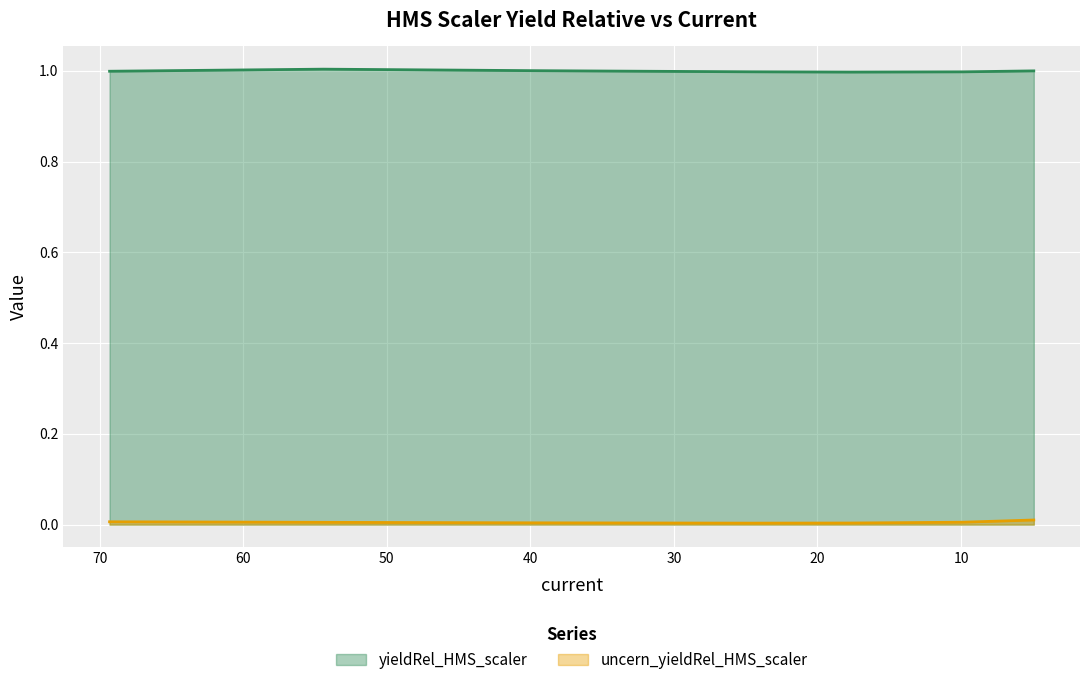

What is the highest value of the yieldRel_HMS_scaler series?

1.0